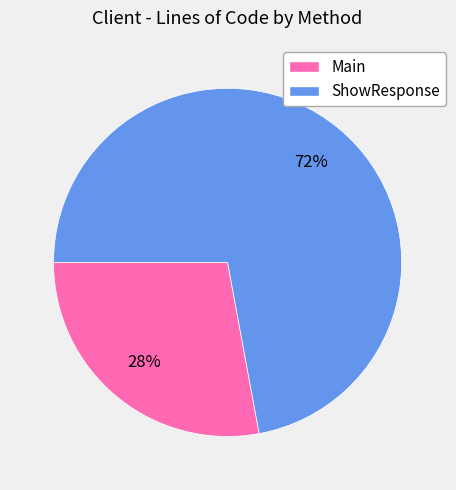

How many segments does this pie chart have?

2